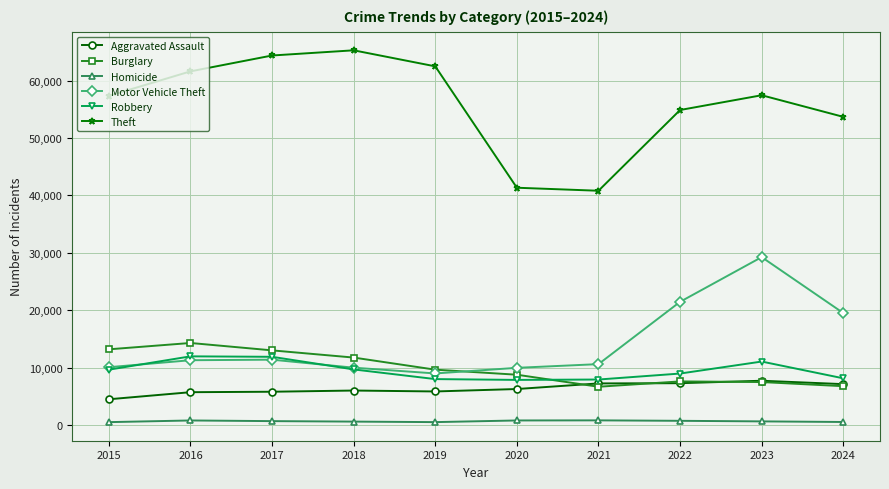

What is the difference between the maximum and minimum values in the Burglary series?

7627